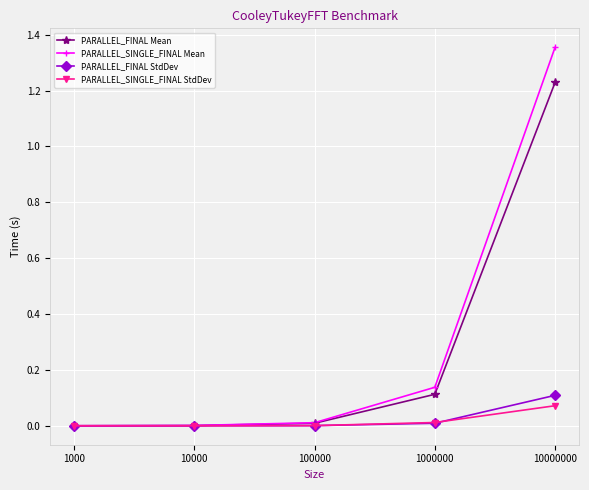

How many categories are shown in the chart?

5